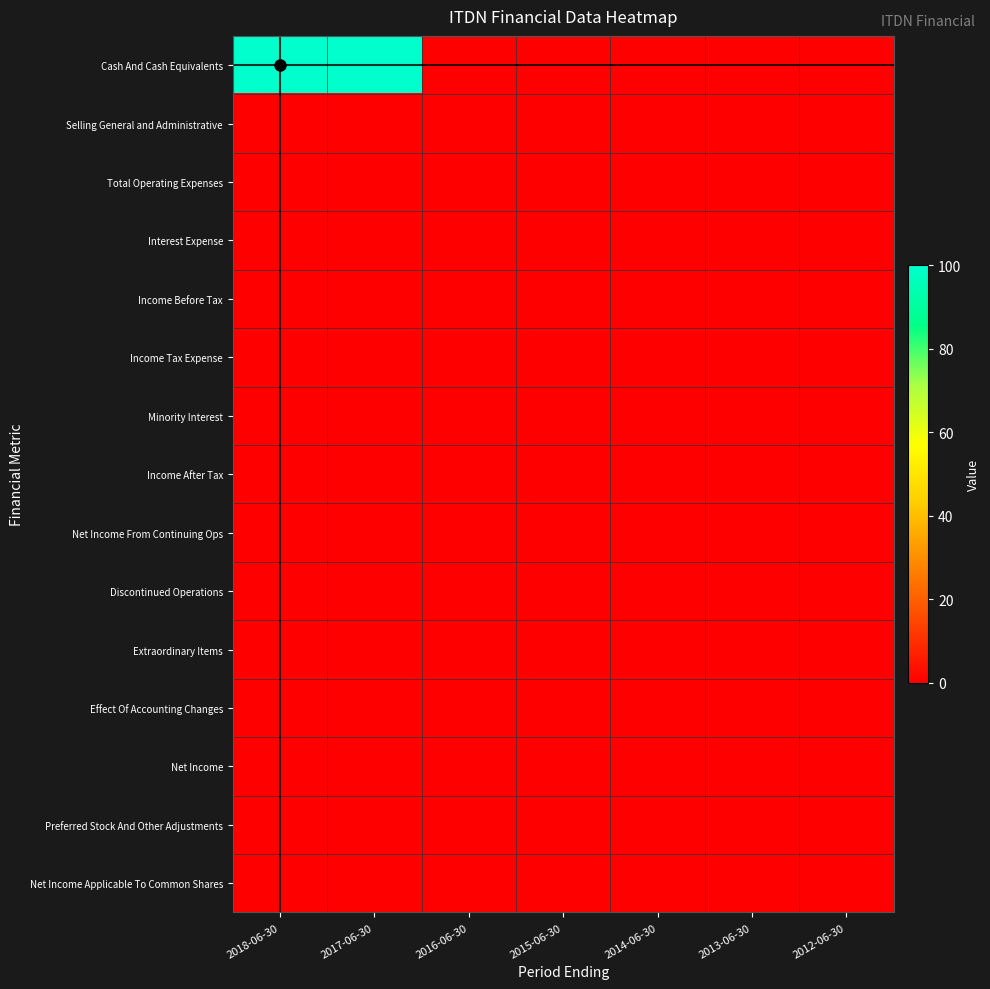

Reading left to right, list all the values displayed in this chart.

Cash And Cash Equivalents: 2018-06-30=100	2017-06-30=100	2016-06-30=0	2015-06-30=0	2014-06-30=0	2013-06-30=0	2012-06-30=0
Selling General and Administrative: 2018-06-30=0	2017-06-30=0	2016-06-30=0	2015-06-30=0	2014-06-30=0	2013-06-30=0	2012-06-30=0
Total Operating Expenses: 2018-06-30=0	2017-06-30=0	2016-06-30=0	2015-06-30=0	2014-06-30=0	2013-06-30=0	2012-06-30=0
Interest Expense: 2018-06-30=0	2017-06-30=0	2016-06-30=0	2015-06-30=0	2014-06-30=0	2013-06-30=0	2012-06-30=0
Income Before Tax: 2018-06-30=0	2017-06-30=0	2016-06-30=0	2015-06-30=0	2014-06-30=0	2013-06-30=0	2012-06-30=0
Income Tax Expense: 2018-06-30=0	2017-06-30=0	2016-06-30=0	2015-06-30=0	2014-06-30=0	2013-06-30=0	2012-06-30=0
Minority Interest: 2018-06-30=0	2017-06-30=0	2016-06-30=0	2015-06-30=0	2014-06-30=0	2013-06-30=0	2012-06-30=0
Income After Tax: 2018-06-30=0	2017-06-30=0	2016-06-30=0	2015-06-30=0	2014-06-30=0	2013-06-30=0	2012-06-30=0
Net Income From Continuing Ops: 2018-06-30=0	2017-06-30=0	2016-06-30=0	2015-06-30=0	2014-06-30=0	2013-06-30=0	2012-06-30=0
Discontinued Operations: 2018-06-30=0	2017-06-30=0	2016-06-30=0	2015-06-30=0	2014-06-30=0	2013-06-30=0	2012-06-30=0
Extraordinary Items: 2018-06-30=0	2017-06-30=0	2016-06-30=0	2015-06-30=0	2014-06-30=0	2013-06-30=0	2012-06-30=0
Effect Of Accounting Changes: 2018-06-30=0	2017-06-30=0	2016-06-30=0	2015-06-30=0	2014-06-30=0	2013-06-30=0	2012-06-30=0
Net Income: 2018-06-30=0	2017-06-30=0	2016-06-30=0	2015-06-30=0	2014-06-30=0	2013-06-30=0	2012-06-30=0
Preferred Stock And Other Adjustments: 2018-06-30=0	2017-06-30=0	2016-06-30=0	2015-06-30=0	2014-06-30=0	2013-06-30=0	2012-06-30=0
Net Income Applicable To Common Shares: 2018-06-30=0	2017-06-30=0	2016-06-30=0	2015-06-30=0	2014-06-30=0	2013-06-30=0	2012-06-30=0